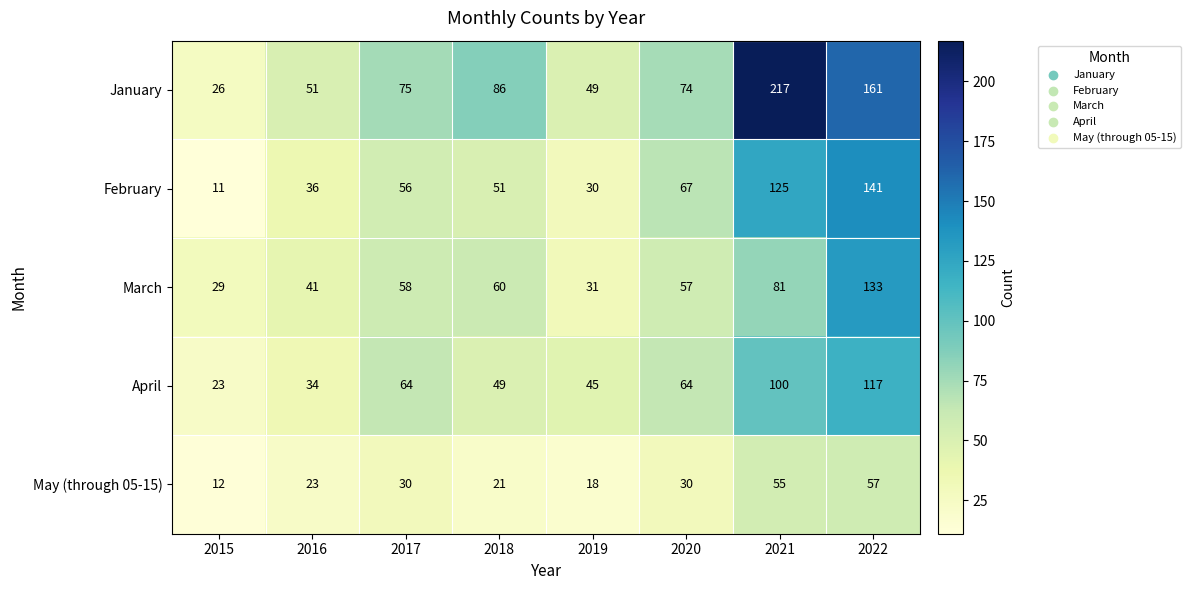

What is the difference between the May (through 05-15) values at 2019 and 2020?

12